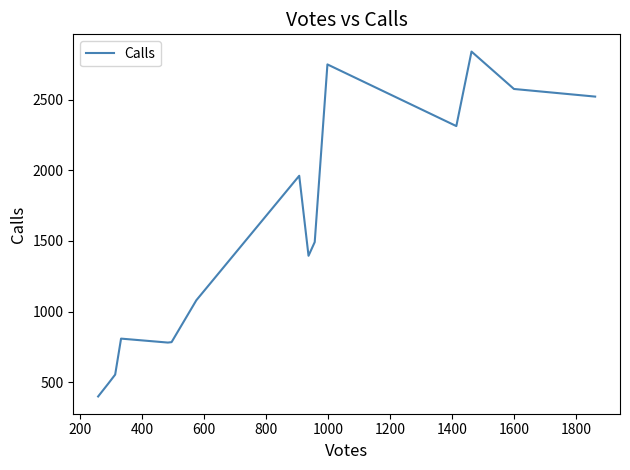

How many interior local peaks (higher than both neighbors) does the data have?

4